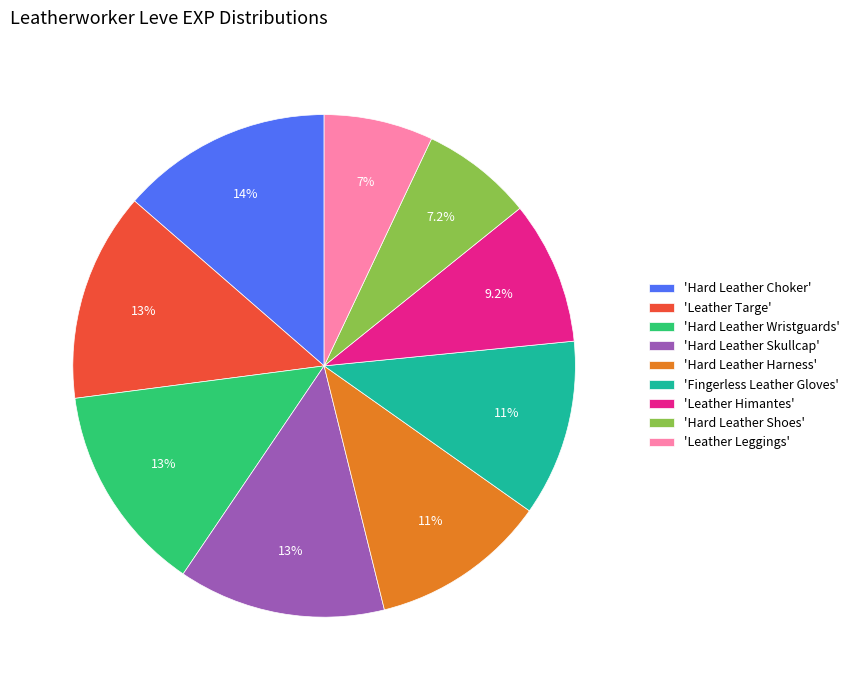

Do 'Leather Himantes' and 'Fingerless Leather Gloves' together represent more than half of the pie?

No